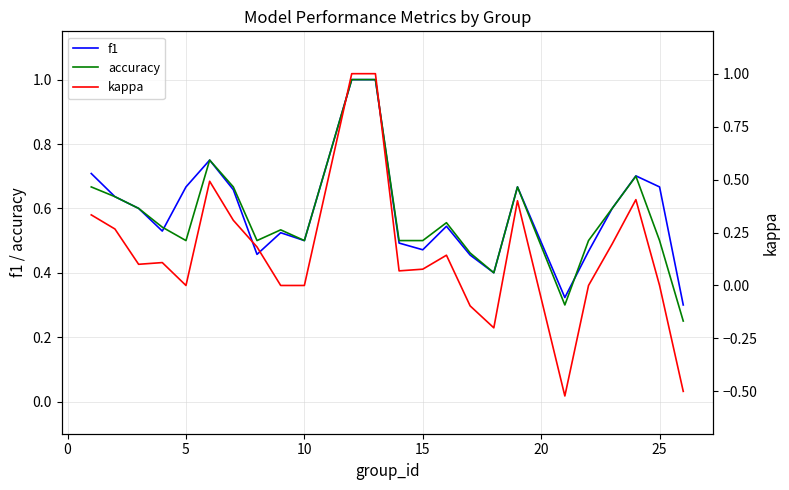

What is the average value of the f1 series?

0.6